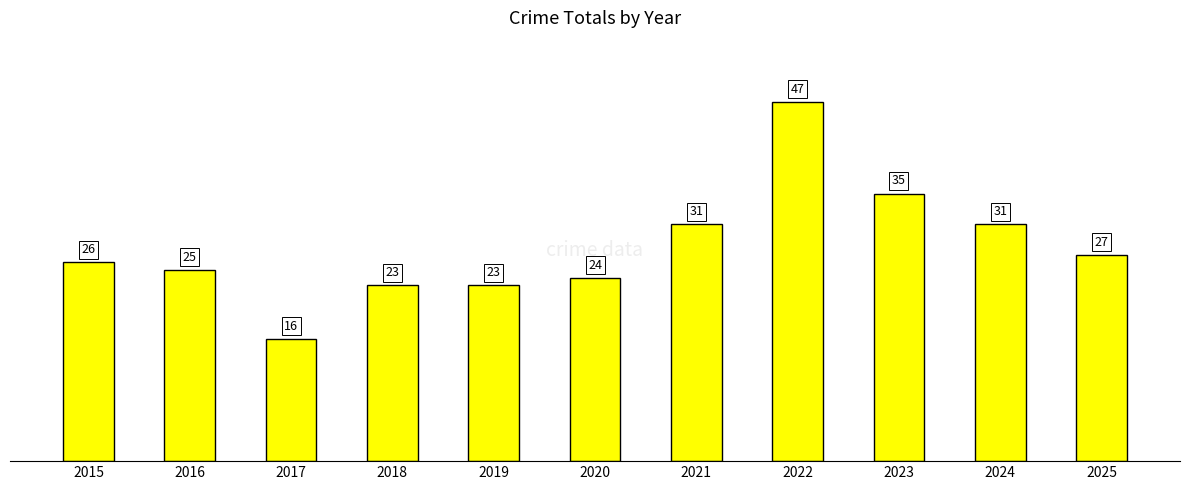

Which label corresponds to the smallest value in the chart?

2017